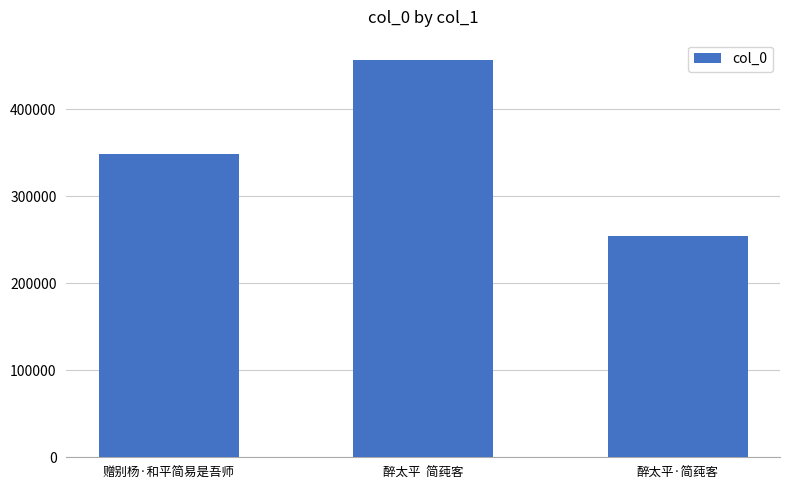

What is the label of the 3rd bar from the right?

赠别杨·和平简易是吾师